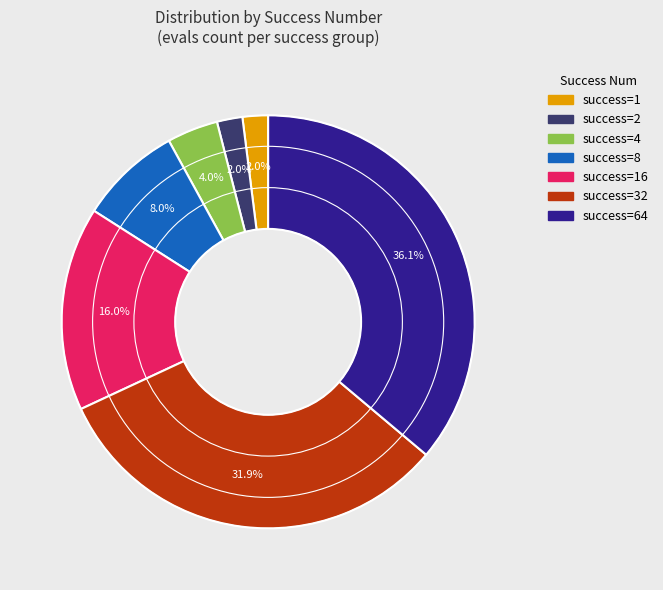

Is there any slice that represents more than half of the pie?

No